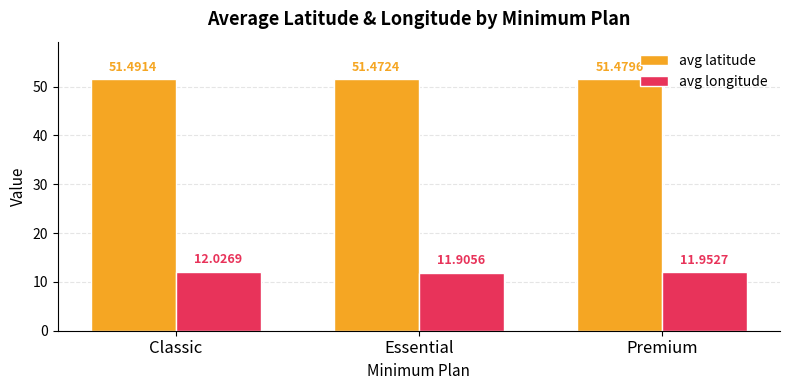

What position from the left is Essential?

2